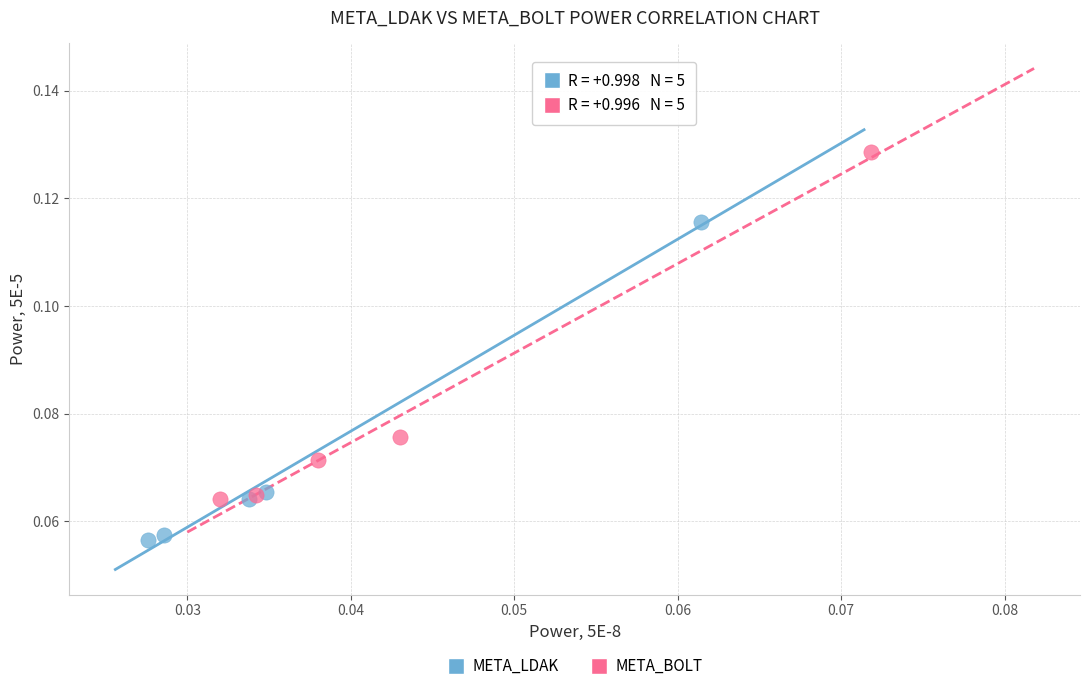

Which series has the widest spread of Y values?

META_BOLT